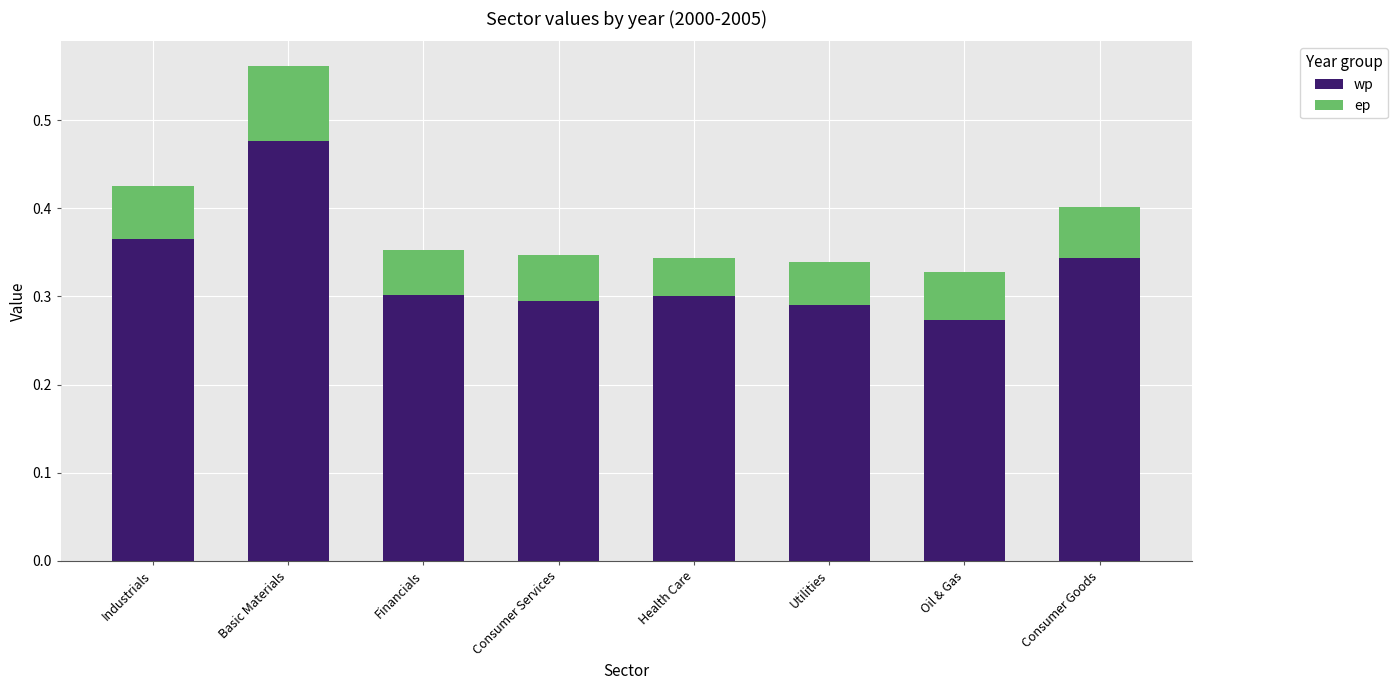

Are the bars horizontal?

No